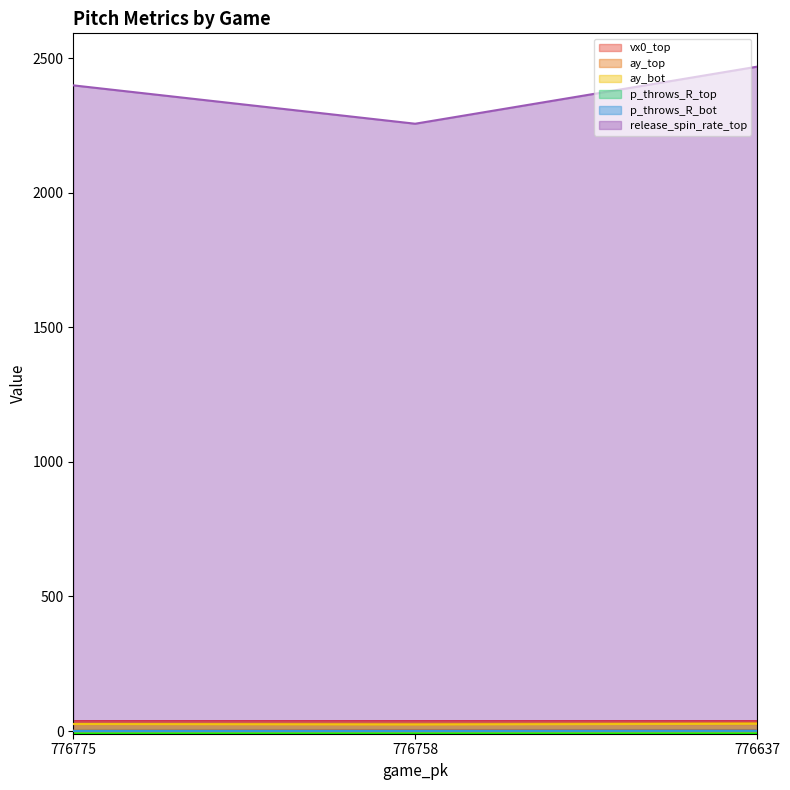

At how many categories does at least one series exceed 525?

3